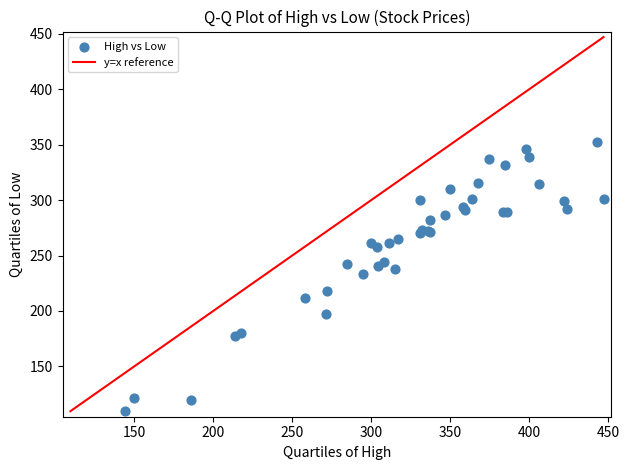

What Y value in the scatter plot is closest to 230?

233.7